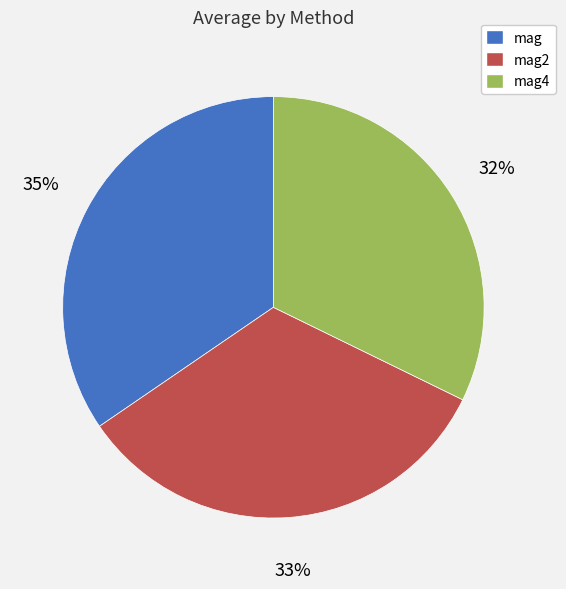

To the nearest percent, what is the average slice percentage?

33%